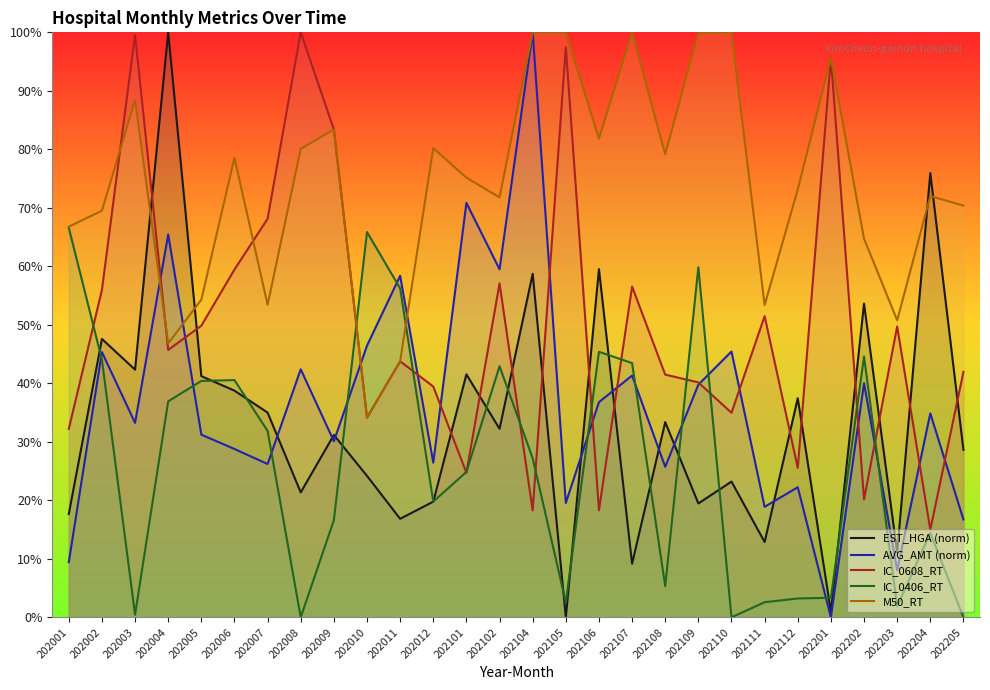

What is the greatest value displayed?

100.0